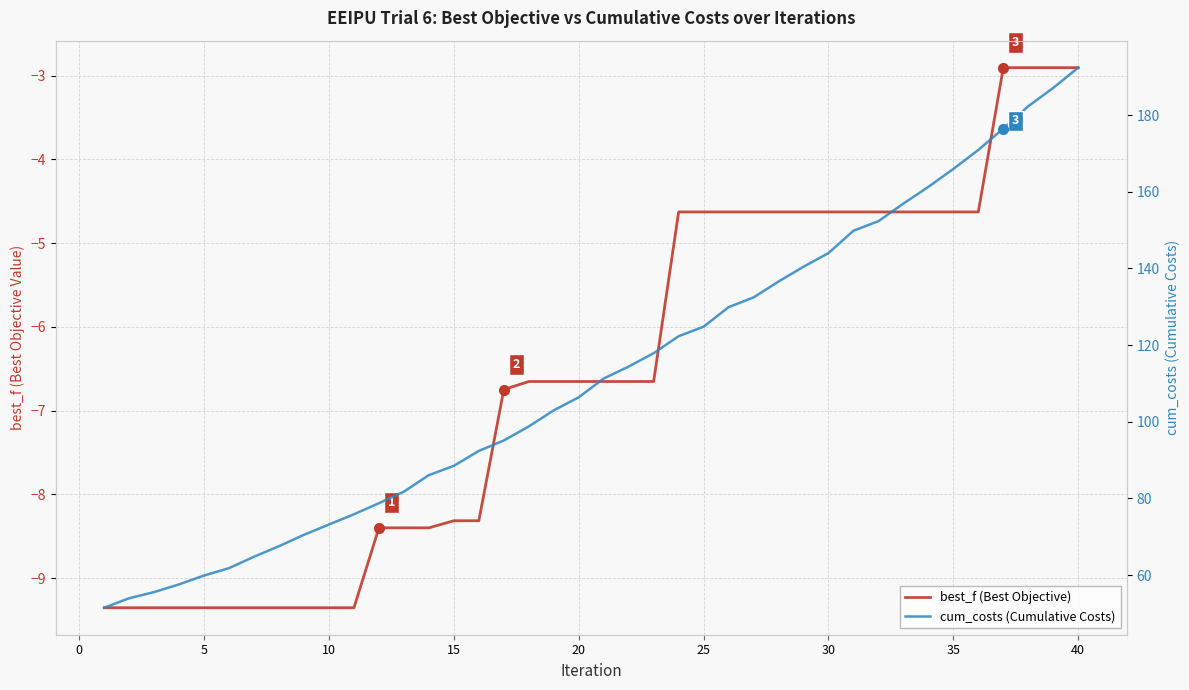

What is the sum of all cum_costs (Cumulative Costs) values?

4491.9